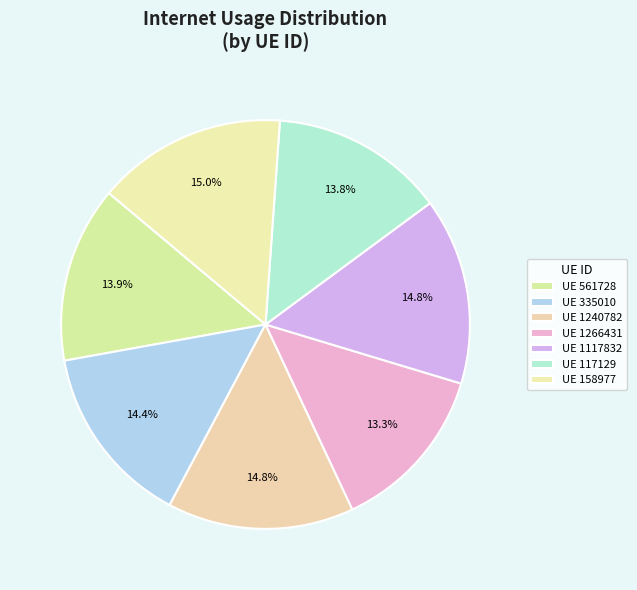

Rank the categories by value from highest to lowest.

158977, 1117832, 1240782, 335010, 561728, 117129, 1266431